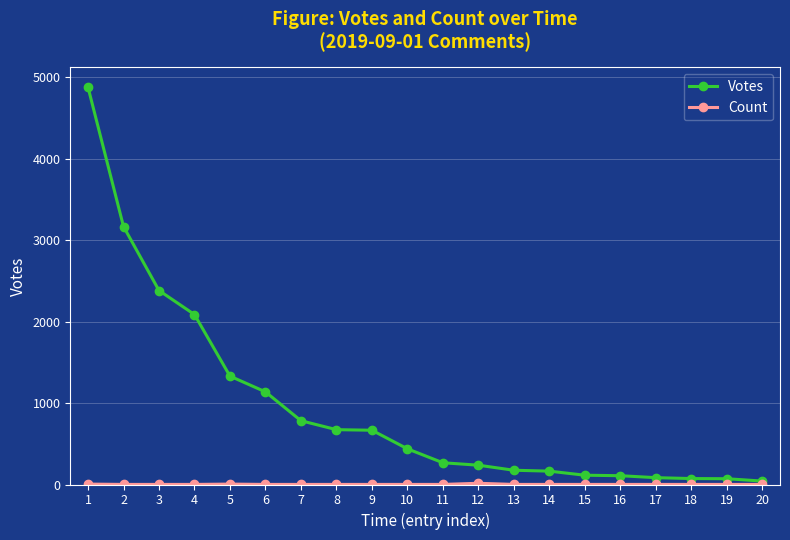

What is the average value of the Votes series?

944